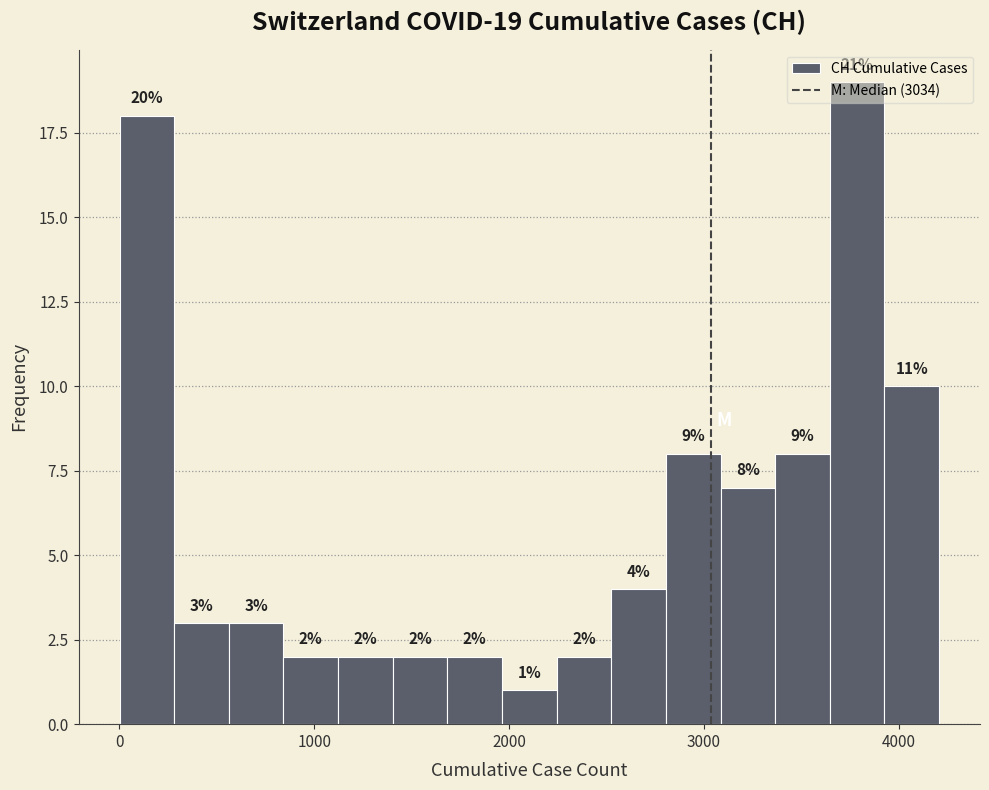

Around what value on the x-axis is the tallest bar? Give the approximate position of its centre, as read against the axis.

3800